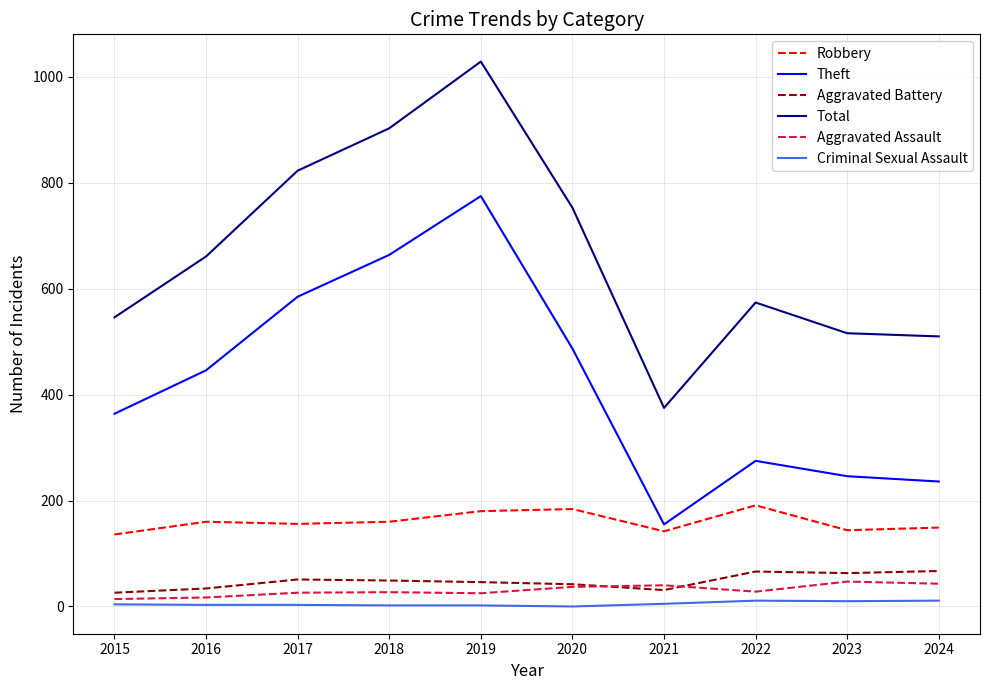

Rank the series by their maximum value, from highest to lowest.

Total, Theft, Robbery, Aggravated Battery, Aggravated Assault, Criminal Sexual Assault